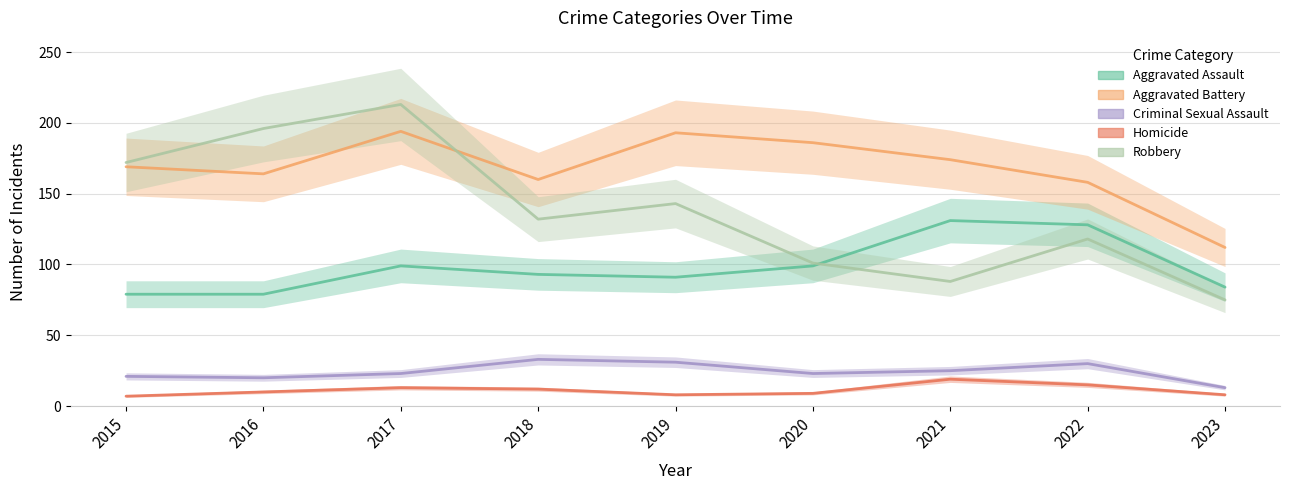

What is the difference between the highest and lowest values at 2019?

185